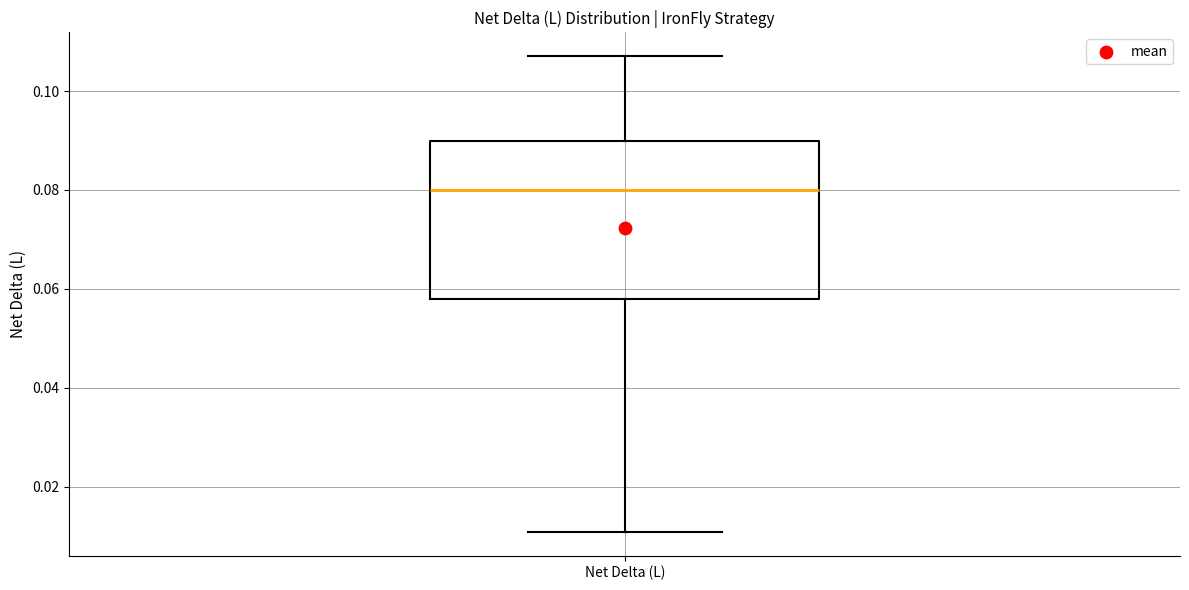

Transcribe this box plot: give where the median line is, the range the box spans, and where the two whiskers end, as read against the y-axis. The values are not printed on the chart, so give them approximately, as read against the axis.

median 0.080, box 0.058 to 0.090, whiskers 0.010 to 0.108